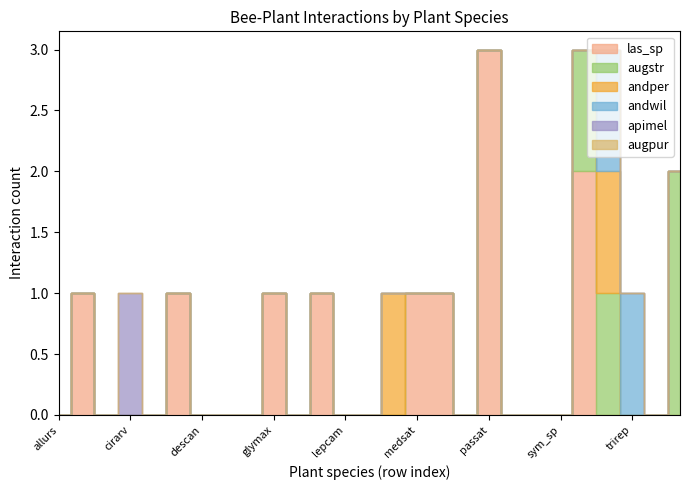

True or false: andwil has more than 0 points higher than both neighbors.

False